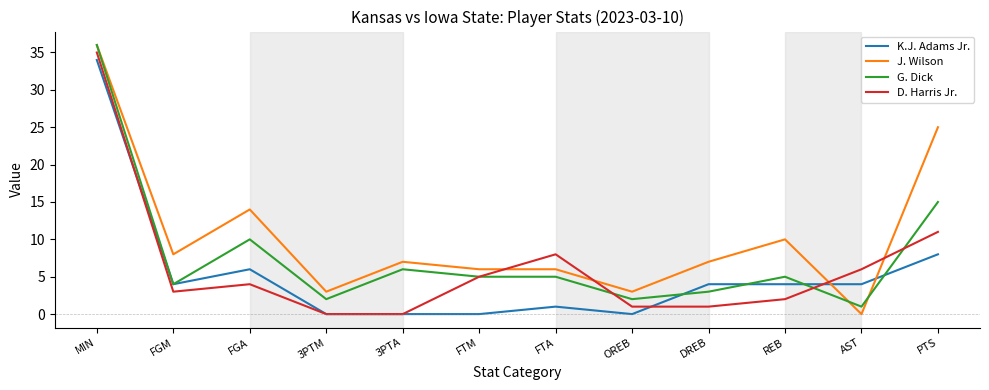

How many times do K.J. Adams Jr. and J. Wilson cross each other?

2